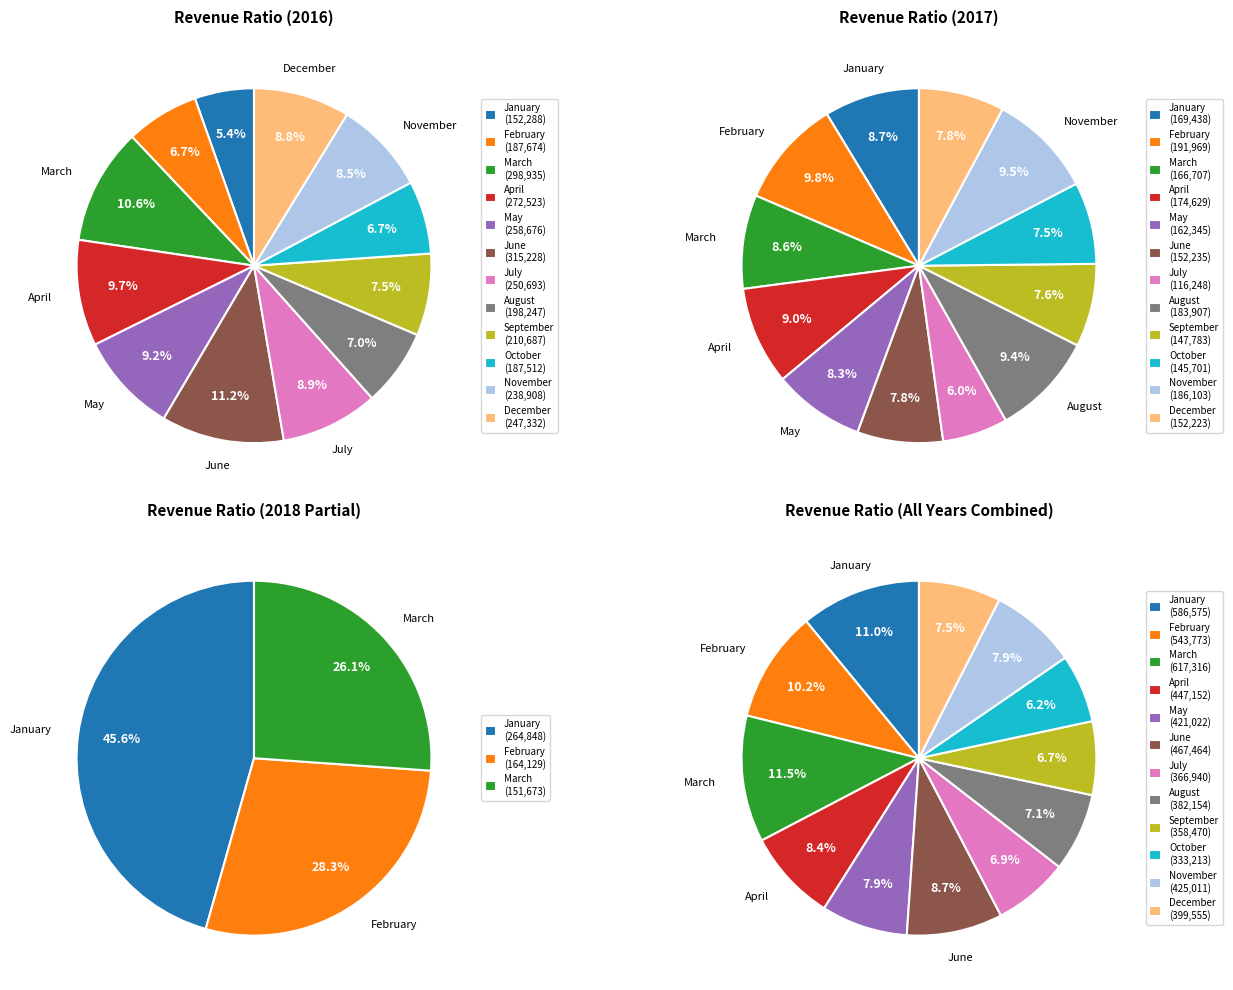

Is the sum of April and October greater than half?

No